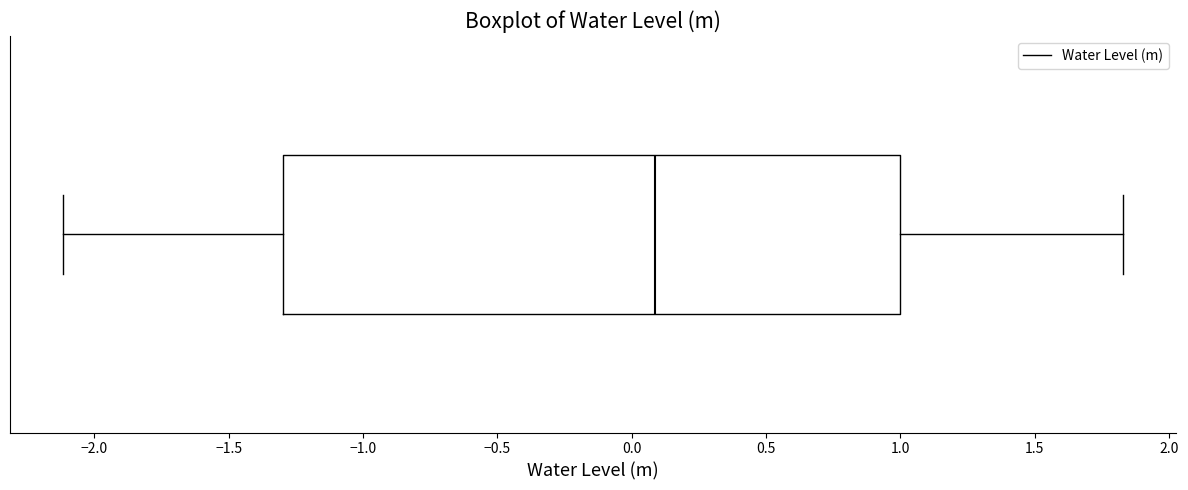

Read this box plot against the x-axis: the position of the median line, the range covered by the box, and the ends of both whiskers. The values are not printed on the chart, so give them approximately, as read against the axis.

median 0.10, box -1.30 to 1.00, whiskers -2.10 to 1.85